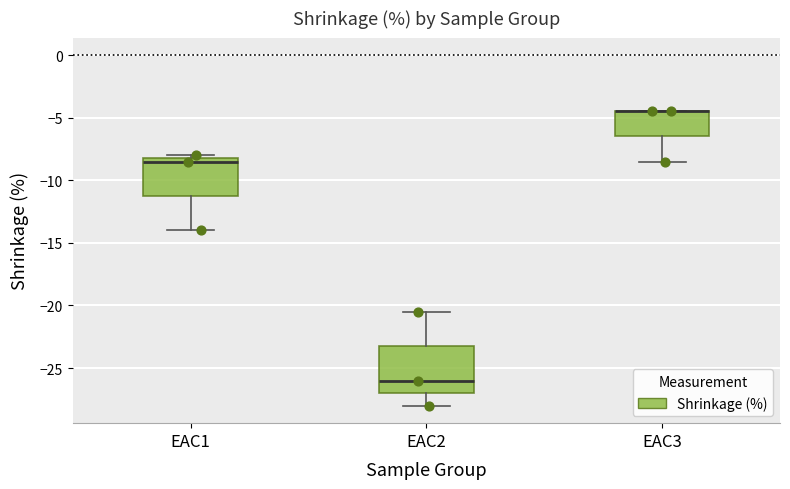

Reading left to right, transcribe this box plot: for each box, give where its median line is, the range the box spans, and where its two whiskers end, as read against the y-axis. The values are not printed on the chart, so give them approximately, as read against the axis.

EAC1: median -8.5, box -11.0 to -8.0, whiskers -14.0 to -8.0 (just above the box's upper edge)
EAC2: median -26.0, box -27.0 to -23.0, whiskers -28.0 to -20.5
EAC3: median -4.5 (drawn on the box's upper edge), box -6.5 to -4.5, whiskers -8.5 to -4.5